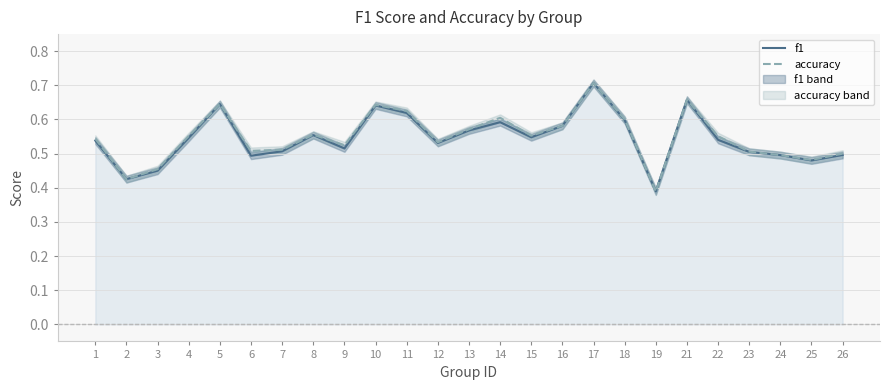

Which series changed the most between 1 and 8?

f1